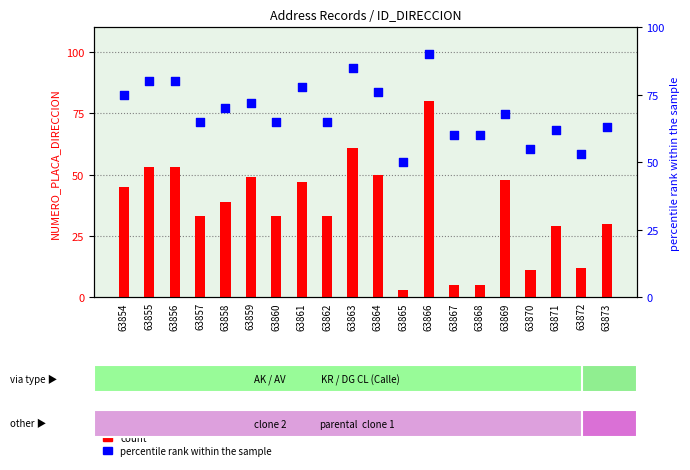

Is the value of percentile rank within the sample at 63867 greater than the value of count at 63856?

Yes